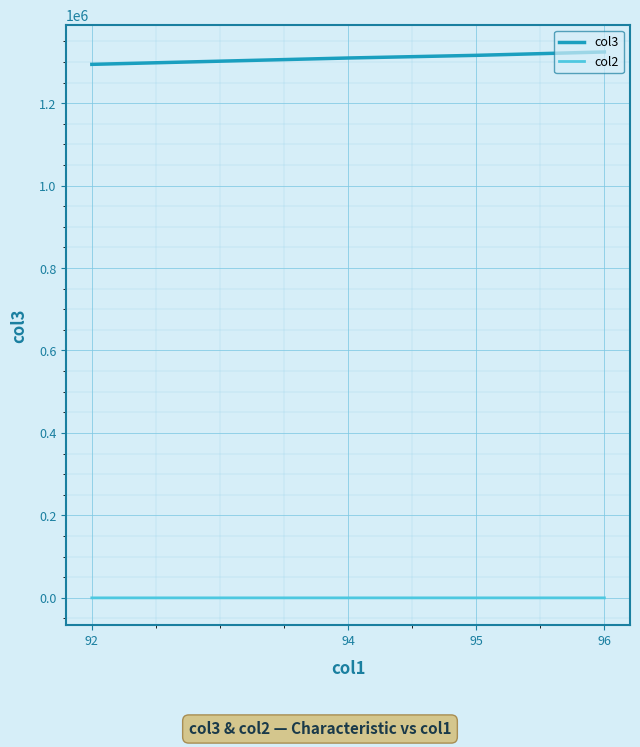

Reading right to left, list all the values displayed in this chart.

col3: 92=1294040.5	94=1309448.6	95=1315902.9	96=1324100.0
col2: 92=0.0	94=0.0	95=2.5	96=0.0